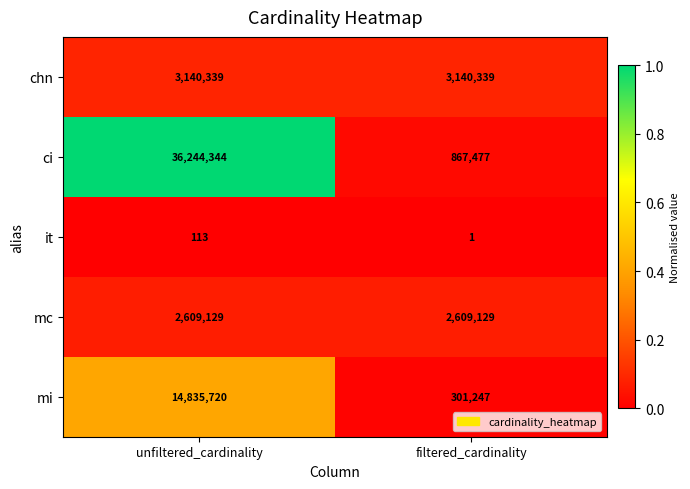

What is the sum of the mi values at filtered_cardinality and unfiltered_cardinality?

15136967